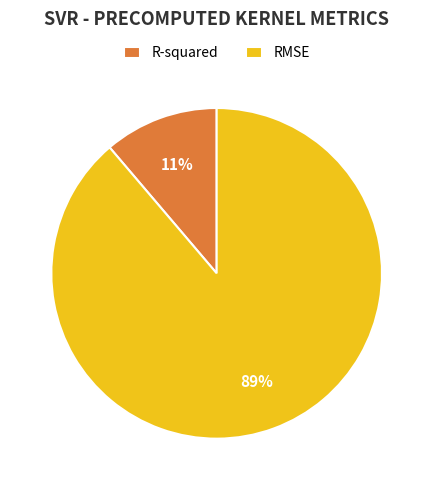

The RMSE slice represents 97% of the pie. True or false?

False